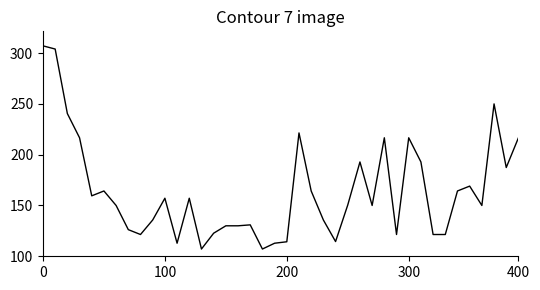

Is this an area chart (filled region under the line)?

No